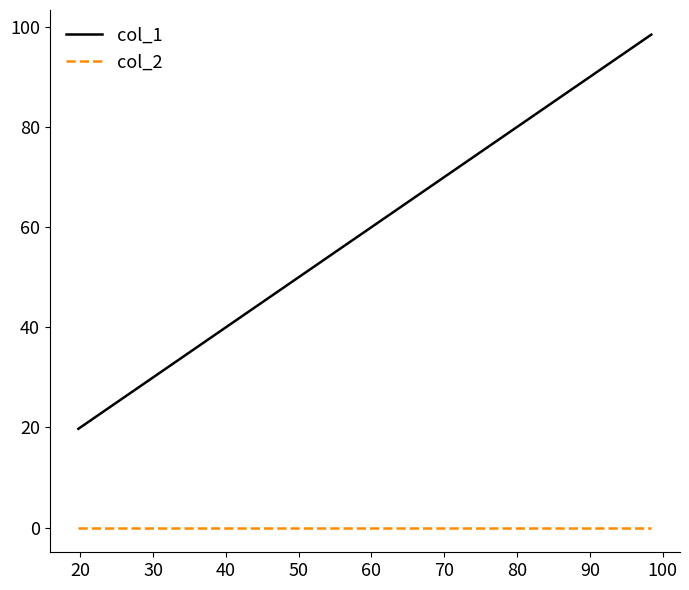

List the series in order of their overall mean, highest first.

col_1, col_2